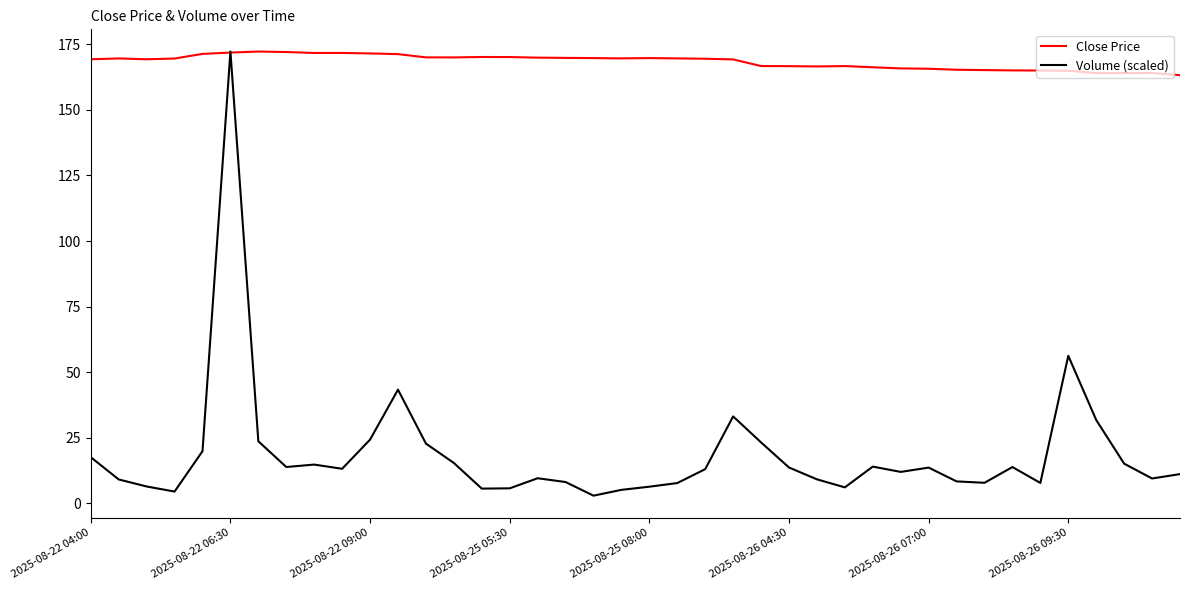

What is the sum of all Close Price values?

6734.2